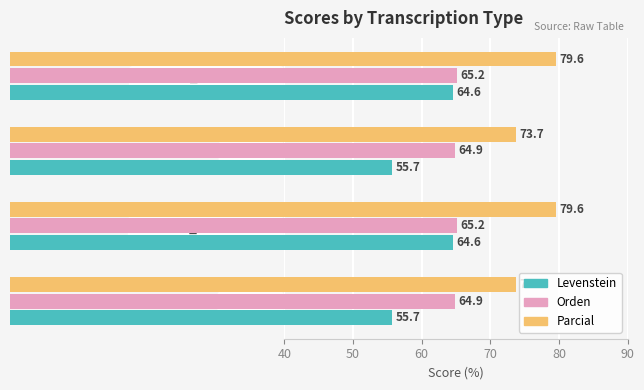

What is the approximate value of Levenstein at Dialectal_normalizada?

64.6